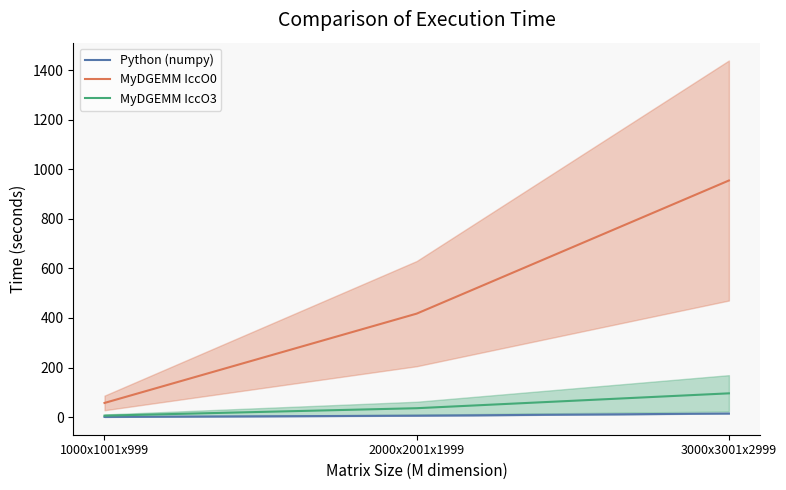

Reading left to right, extract all data points from this chart.

Python (numpy): 1000x1001x999=1.0	2000x2001x1999=5.9	3000x3001x2999=14.6
MyDGEMM IccO0: 1000x1001x999=57.3	2000x2001x1999=417.6	3000x3001x2999=954.6
MyDGEMM IccO3: 1000x1001x999=6.0	2000x2001x1999=36.1	3000x3001x2999=96.0